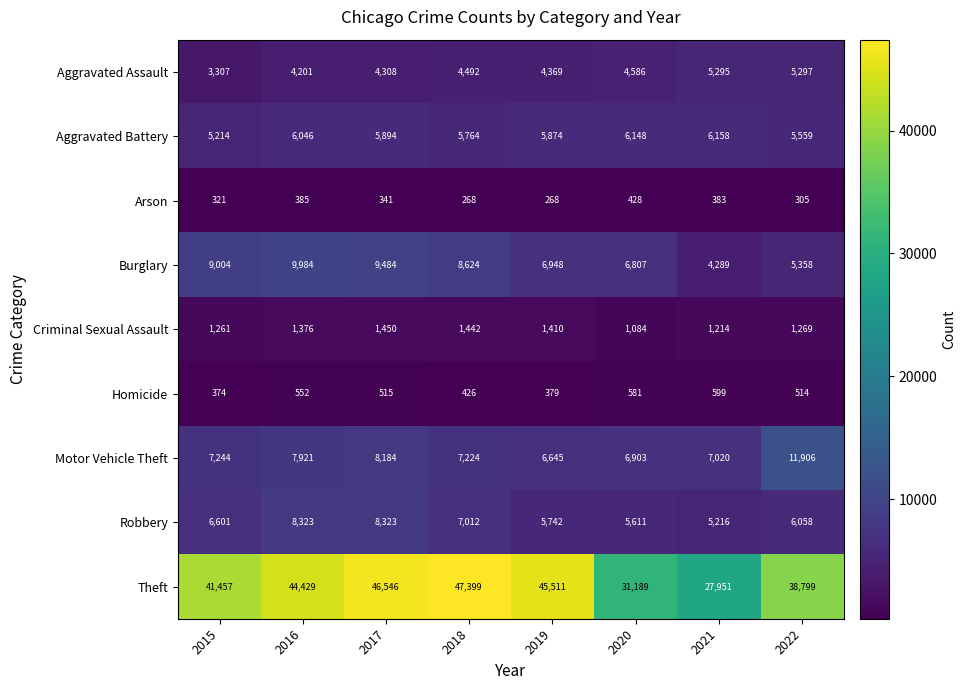

Which label corresponds to the largest value in the chart?

2018